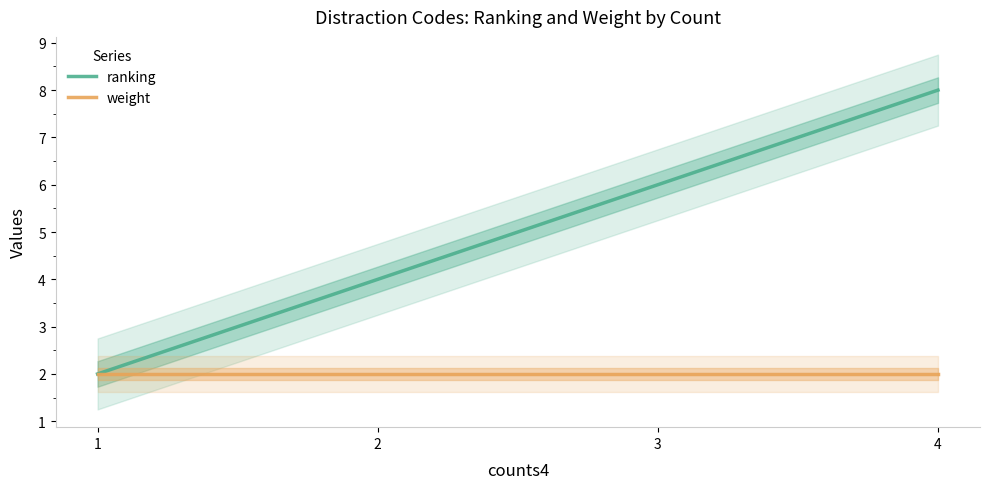

Reading right to left, transcribe all the data shown in this chart.

ranking: 8	6	4	2
weight: 2	2	2	2